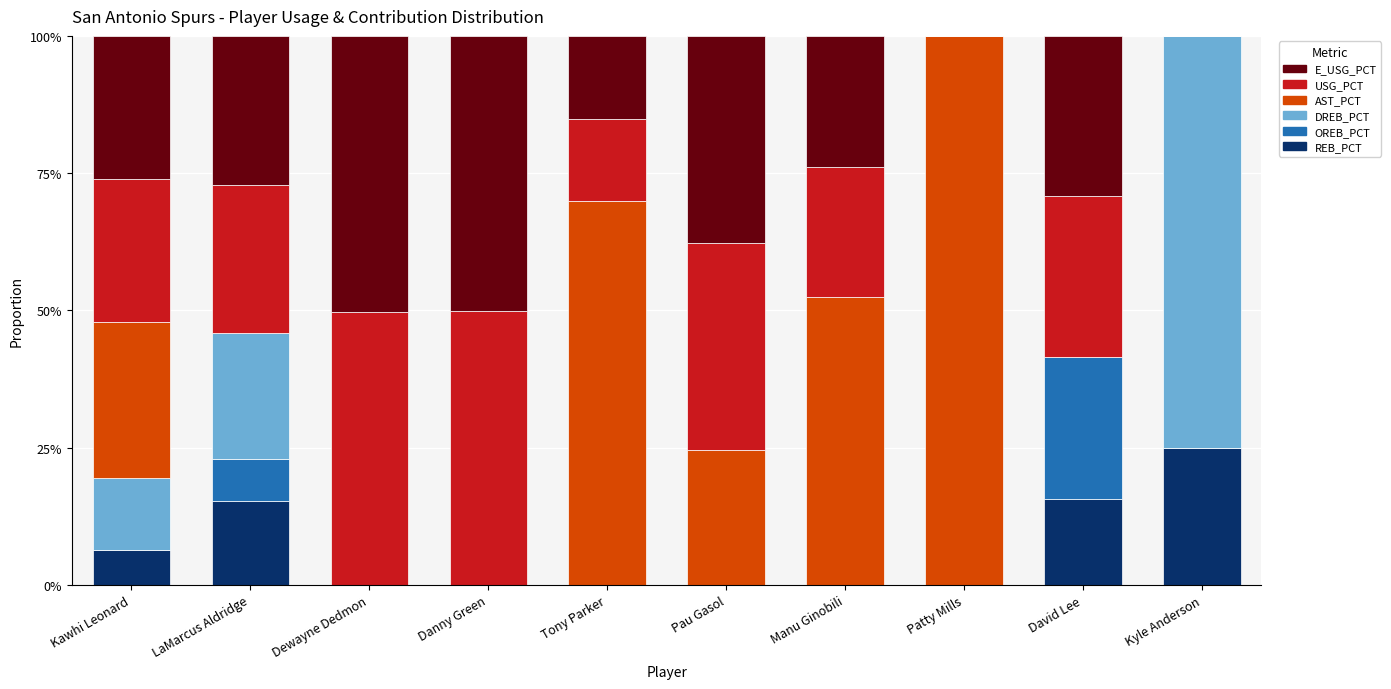

Are the bars grouped side by side (vs. stacked)?

No